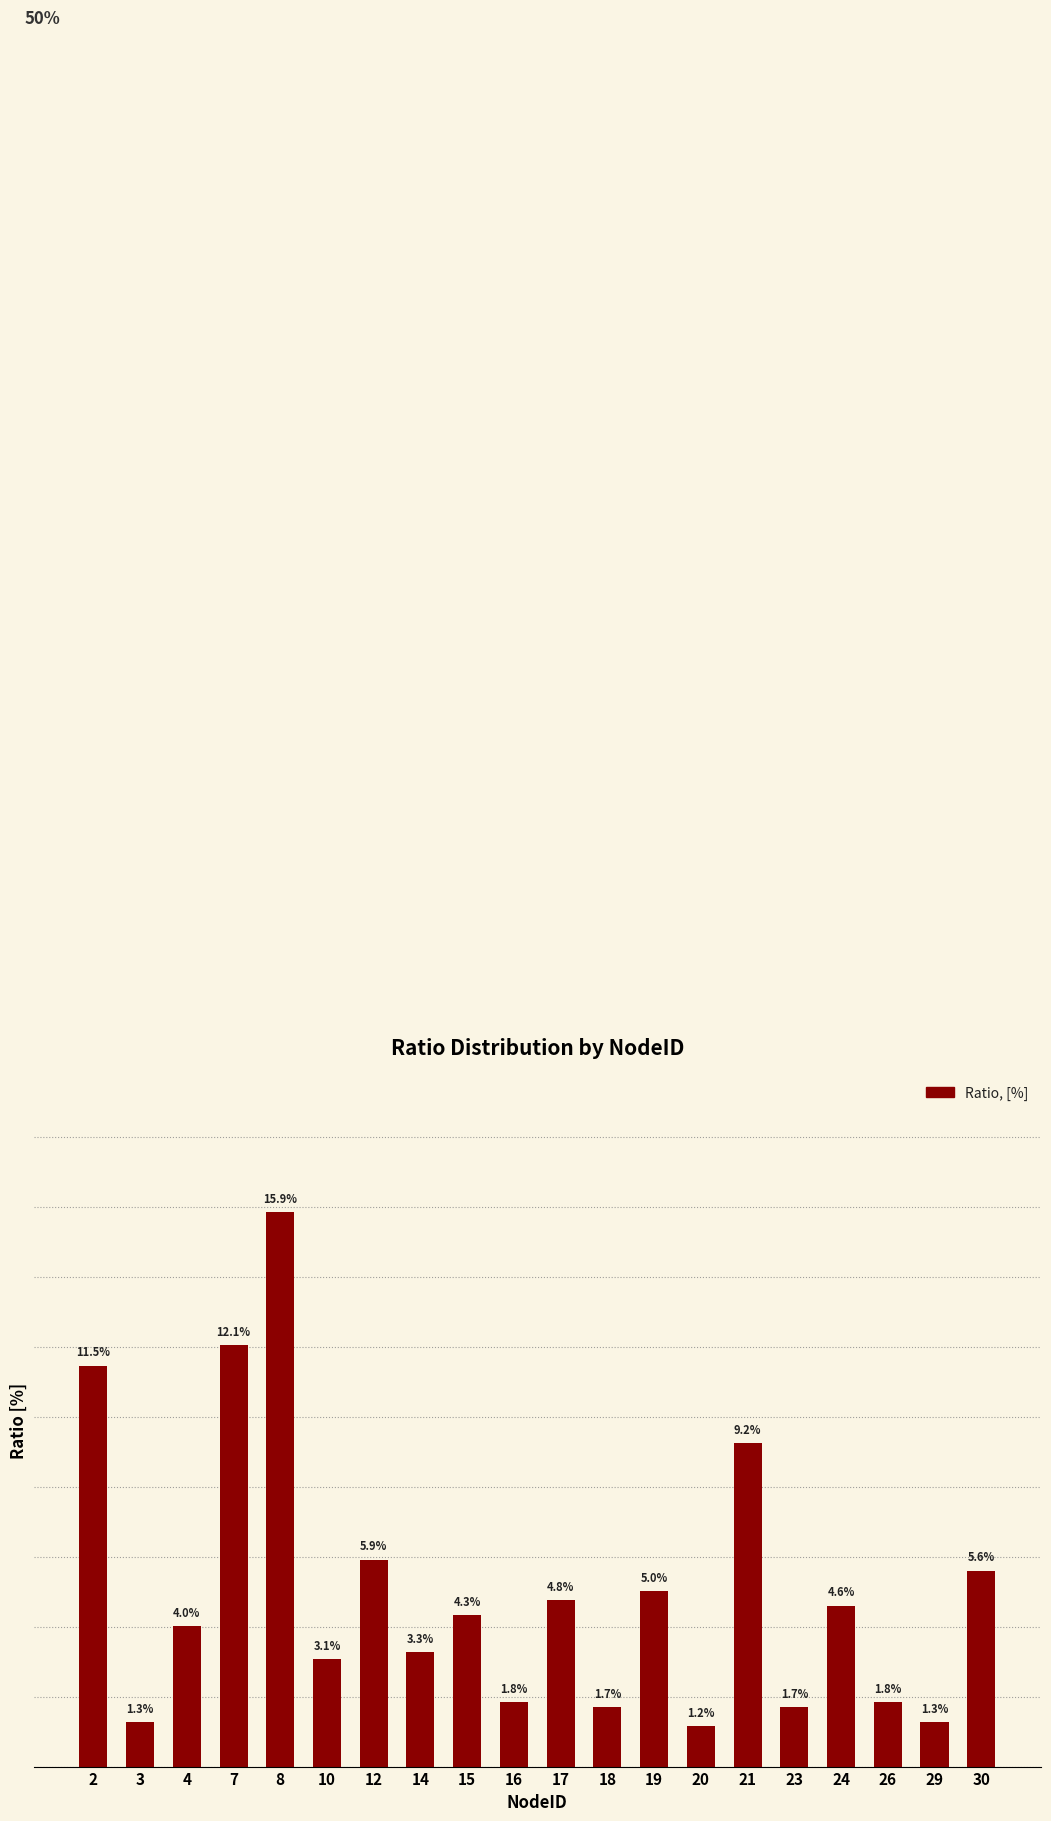

Reading right to left, extract all data points from this chart.

30=0.1	29=0.0	26=0.0	24=0.0	23=0.0	21=0.1	20=0.0	19=0.1	18=0.0	17=0.0	16=0.0	15=0.0	14=0.0	12=0.1	10=0.0	8=0.2	7=0.1	4=0.0	3=0.0	2=0.1